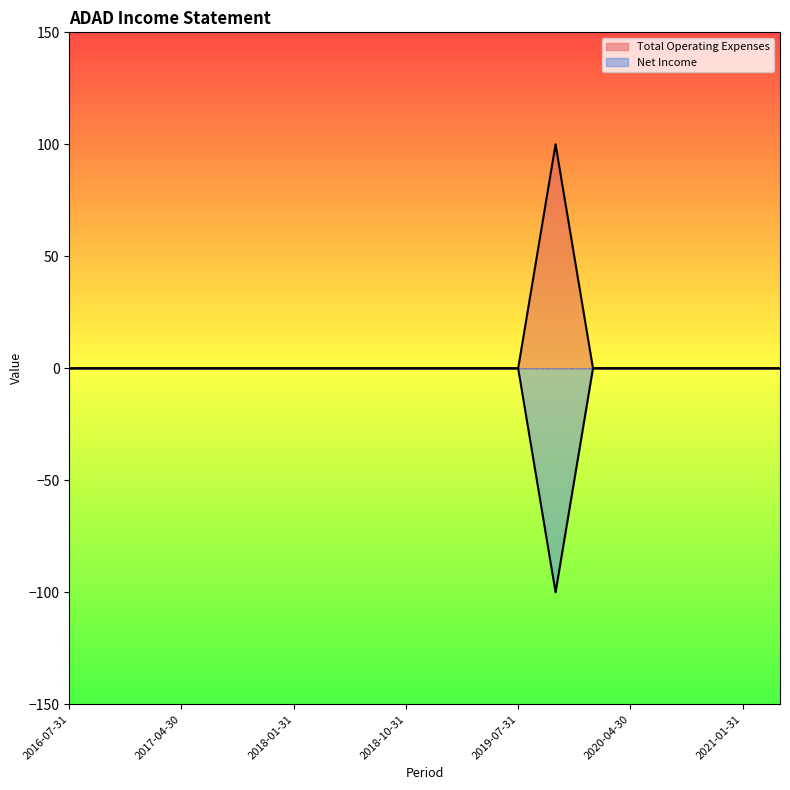

Count the number of data series in this chart.

2